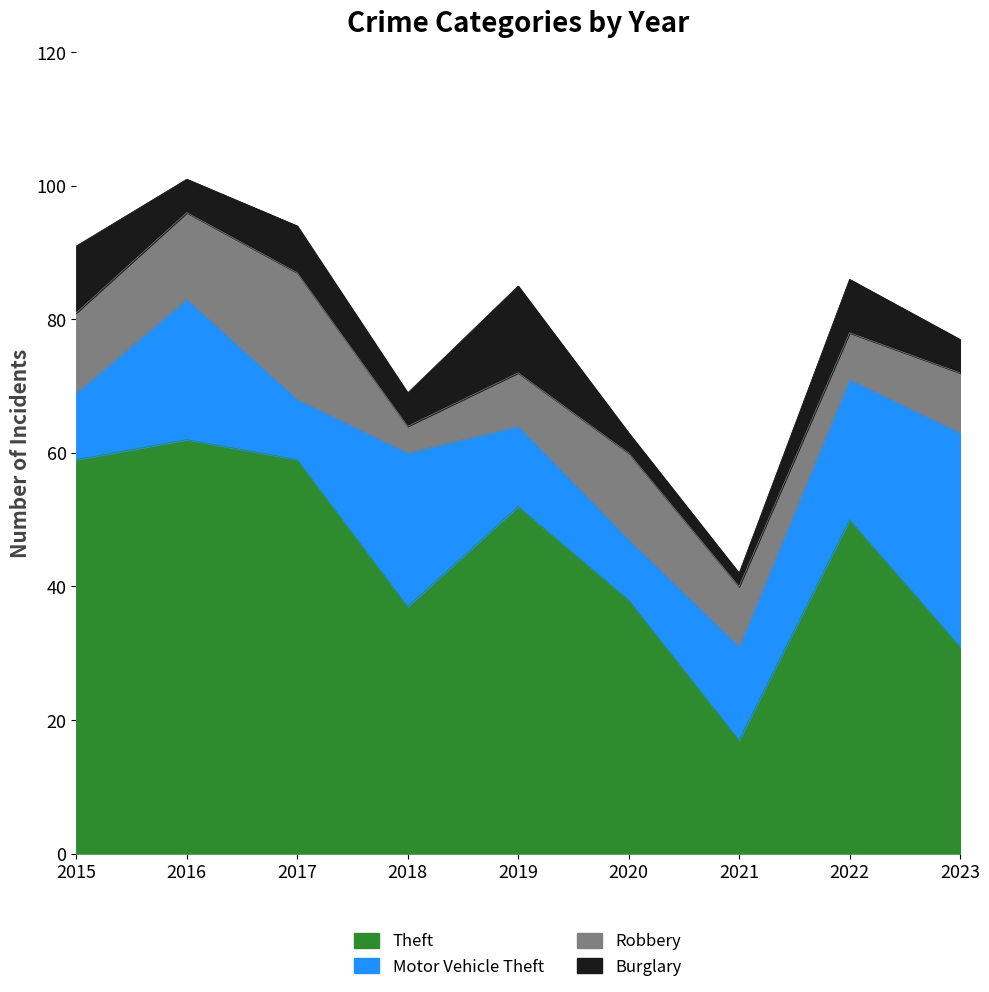

Reading right to left, transcribe all the data shown in this chart.

Theft: 2023=31	2022=50	2021=17	2020=38	2019=52	2018=37	2017=59	2016=62	2015=59
Motor Vehicle Theft: 2023=32	2022=21	2021=14	2020=9	2019=12	2018=23	2017=9	2016=21	2015=10
Robbery: 2023=9	2022=7	2021=9	2020=13	2019=8	2018=4	2017=19	2016=13	2015=12
Burglary: 2023=5	2022=8	2021=2	2020=3	2019=13	2018=5	2017=7	2016=5	2015=10